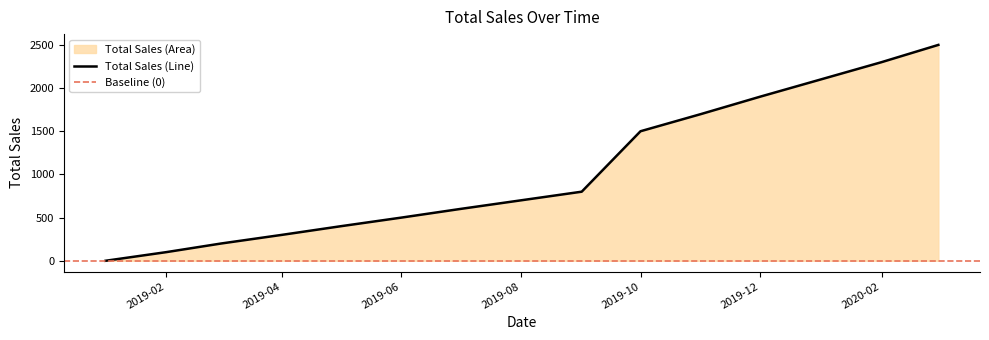

Where is Total Sales (Line) nearest to the value 1250?

2019-10